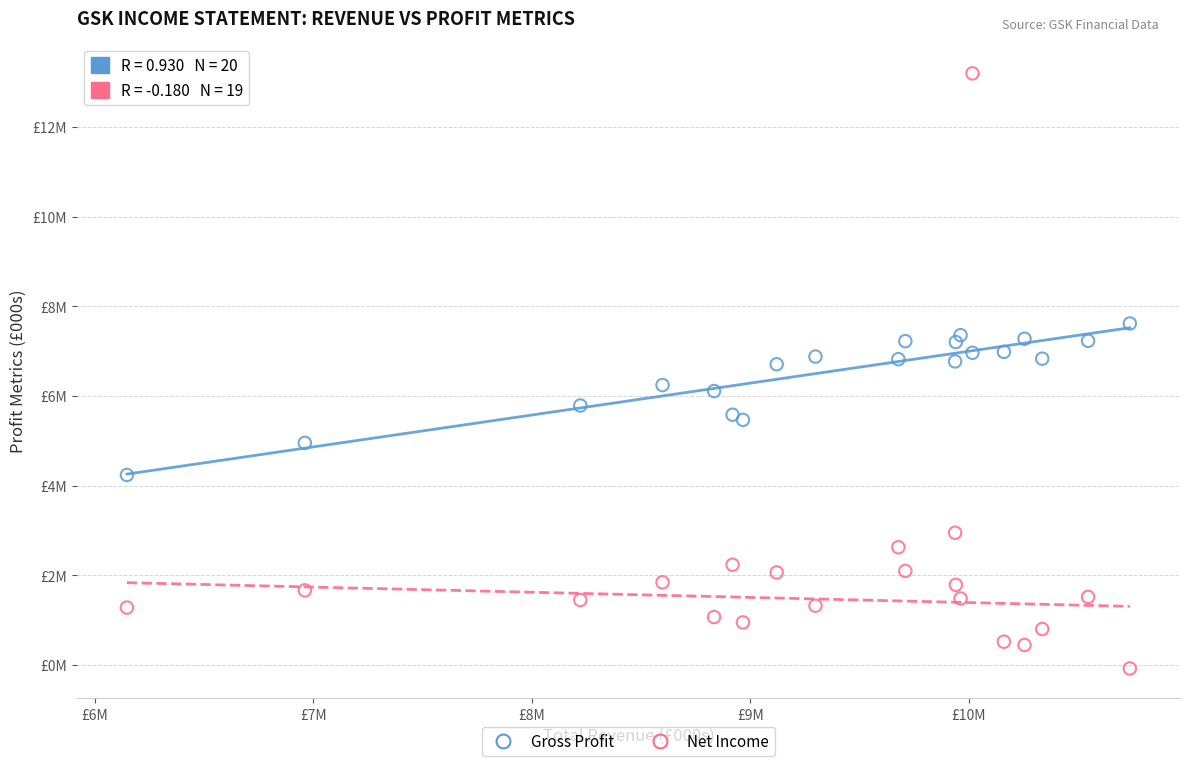

What are all the series names shown in the legend?

Gross Profit, Net Income